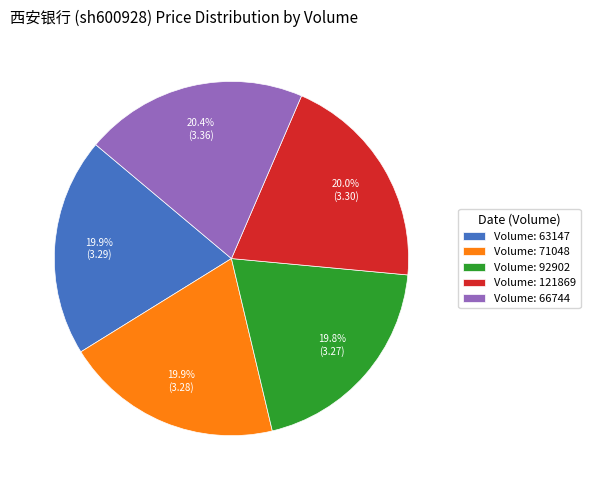

What is the ratio of the value at Volume: 63147 to the value at Volume: 66744?

1.0